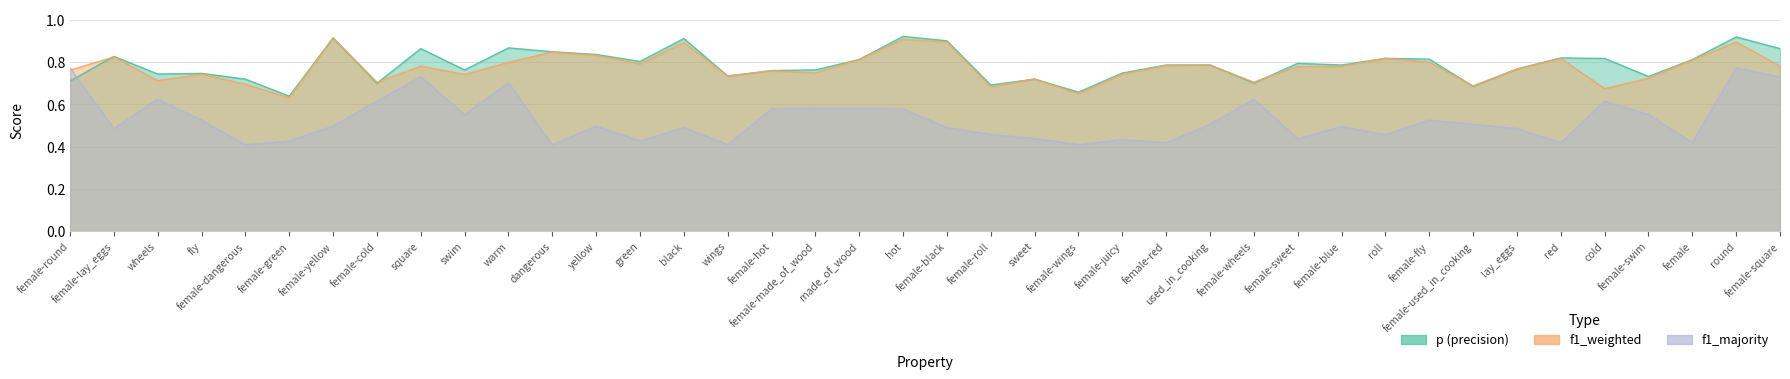

In p, how many points are higher than both neighbors (excluding endpoints)?

13